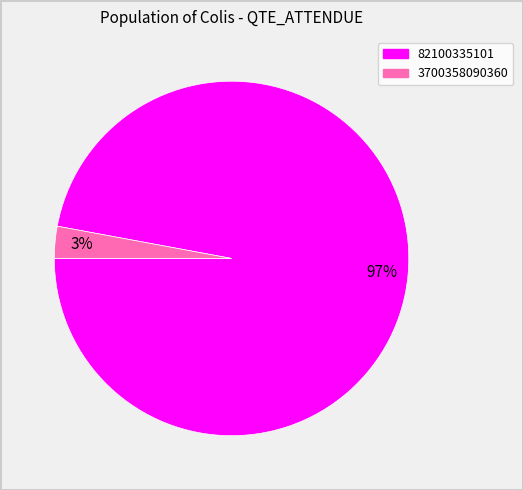

What is the smallest slice in the pie chart?

3700358090360